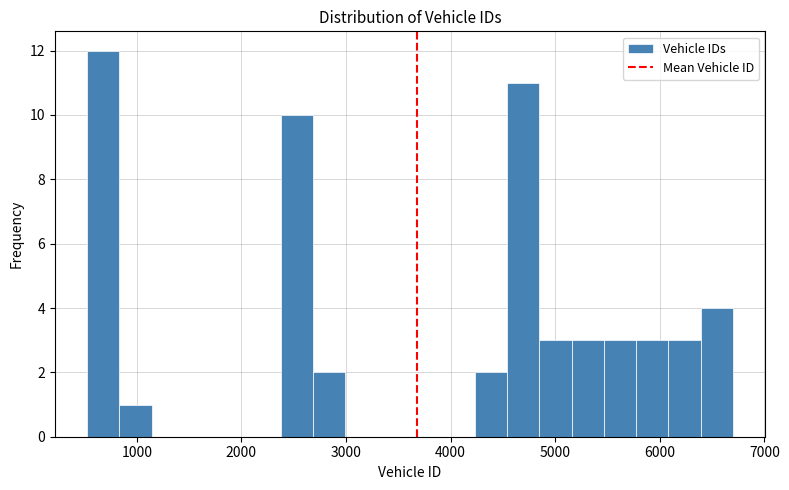

Read against the x-axis, roughly where is the centre of the tallest bar?

700